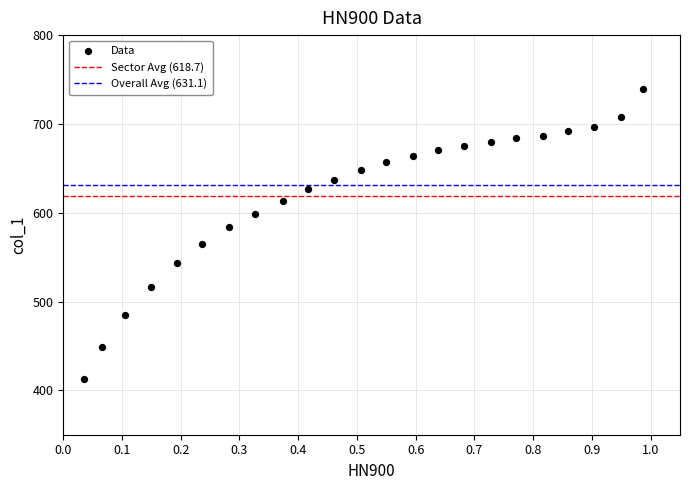

What is the range of X values (max minus min)?

1.0